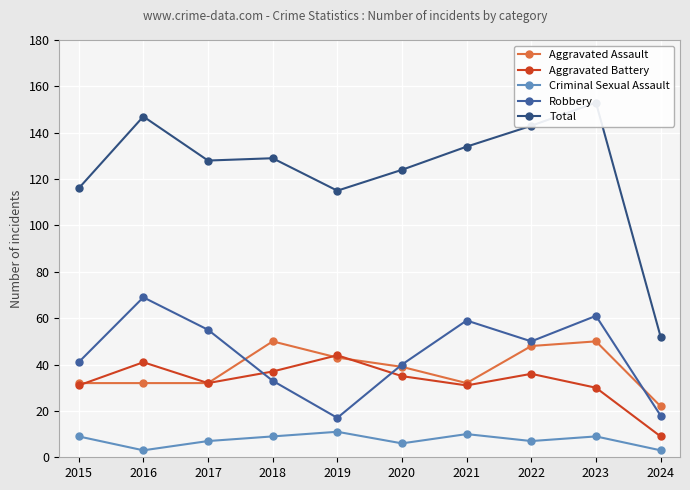

True or false: Aggravated Assault and Total intersect in this chart.

False